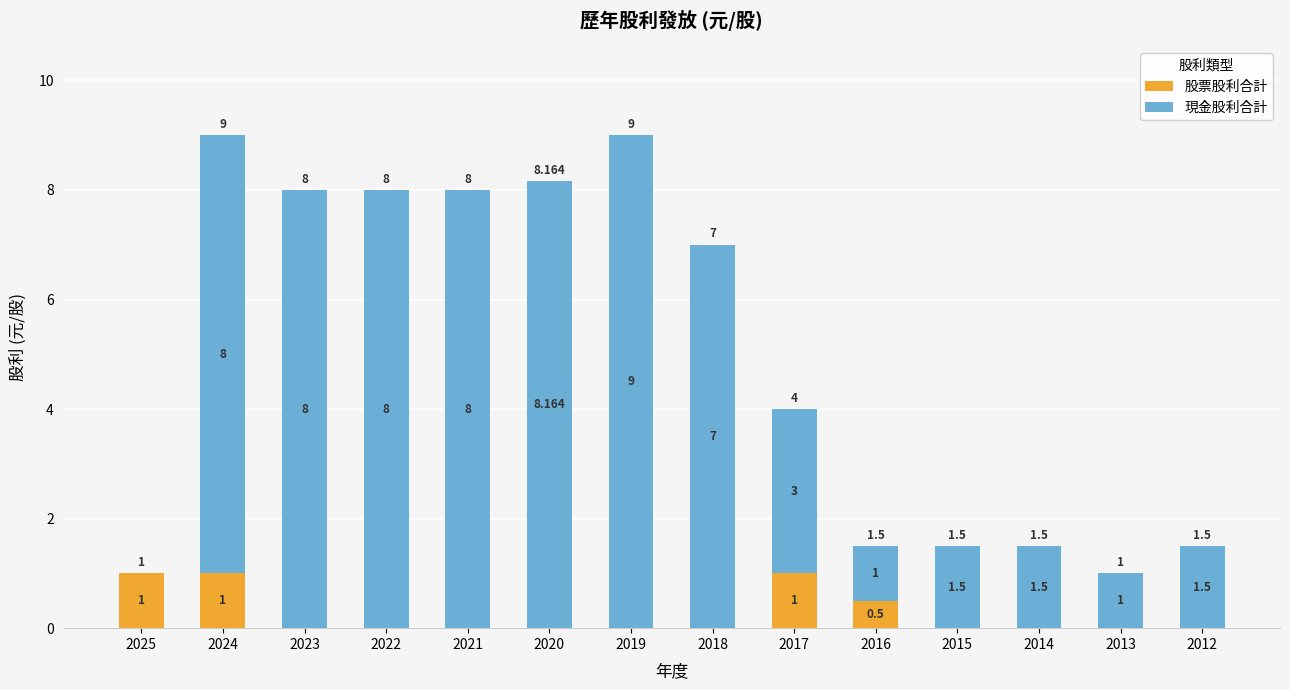

True or false: 股票股利合計 has a value of 0.0 at 2020.

True